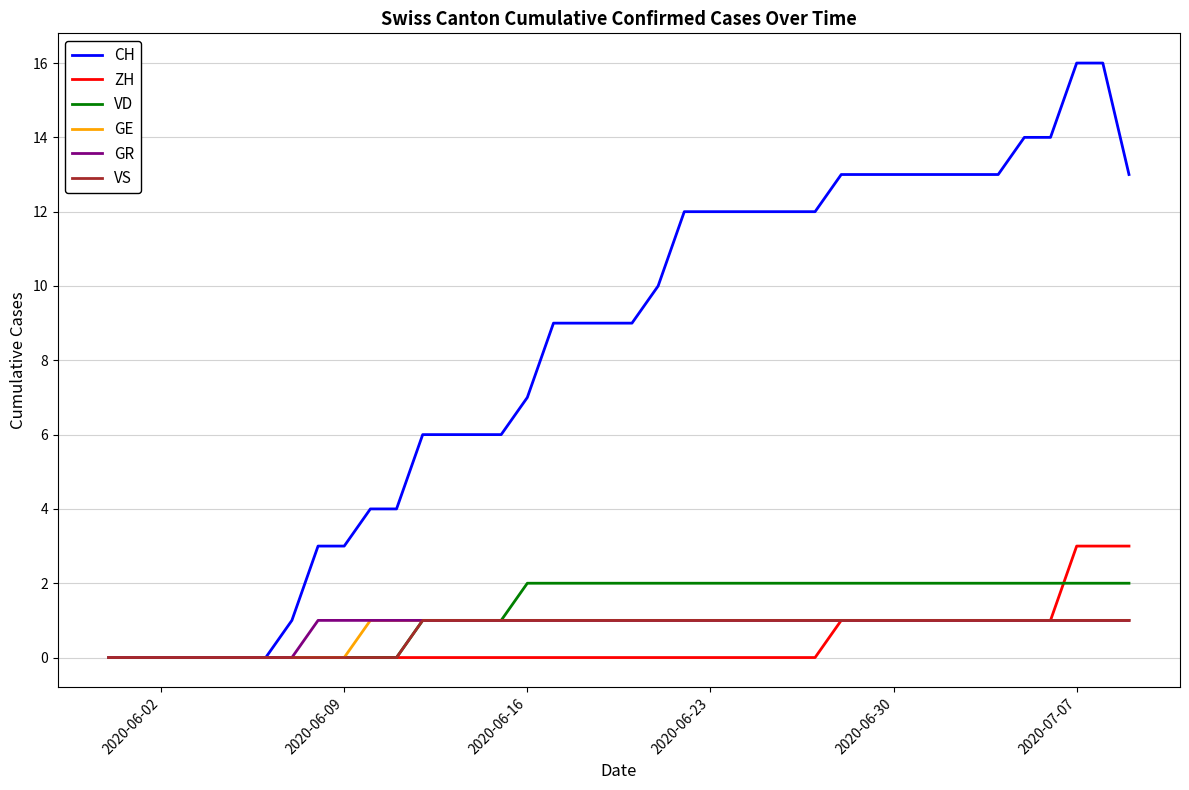

Which series has the widest spread of values?

CH